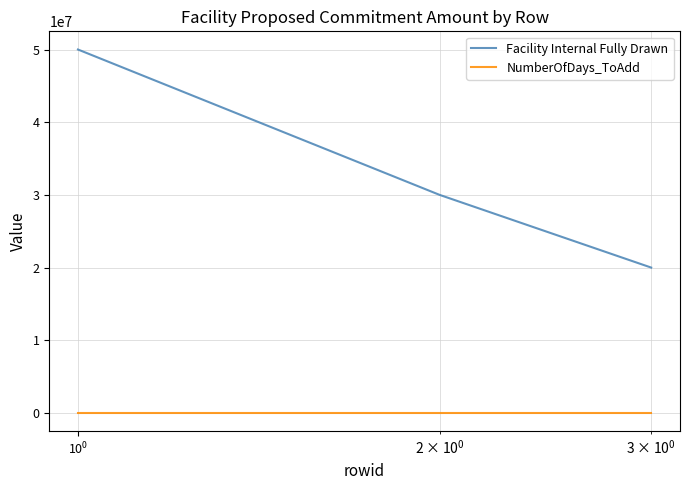

List the series in order of their overall mean, lowest first.

NumberOfDays_ToAdd, Facility Internal Fully Drawn